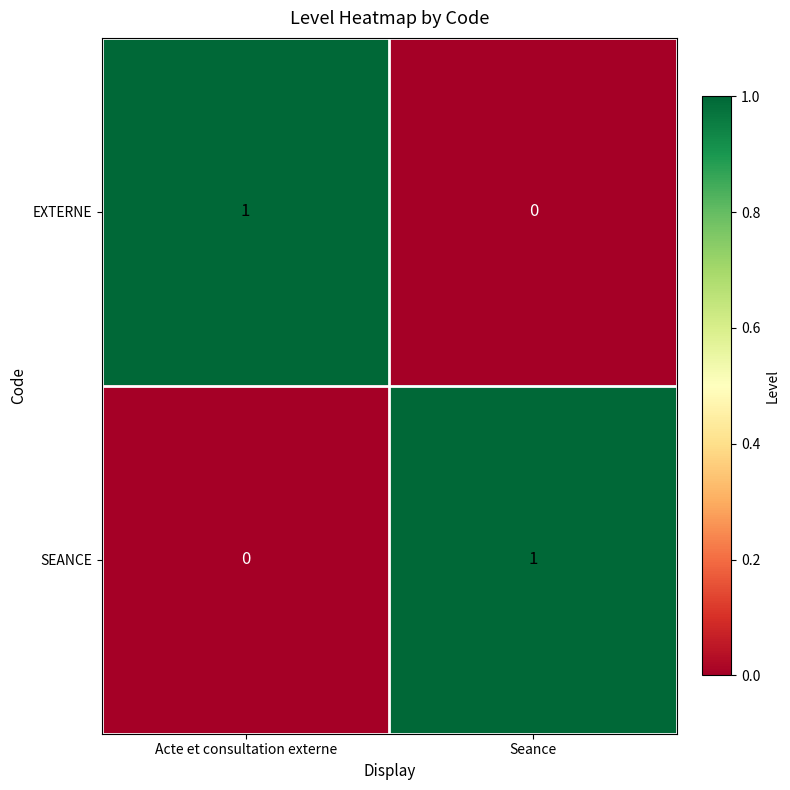

Rank the categories by SEANCE value from highest to lowest.

Seance, Acte et consultation externe